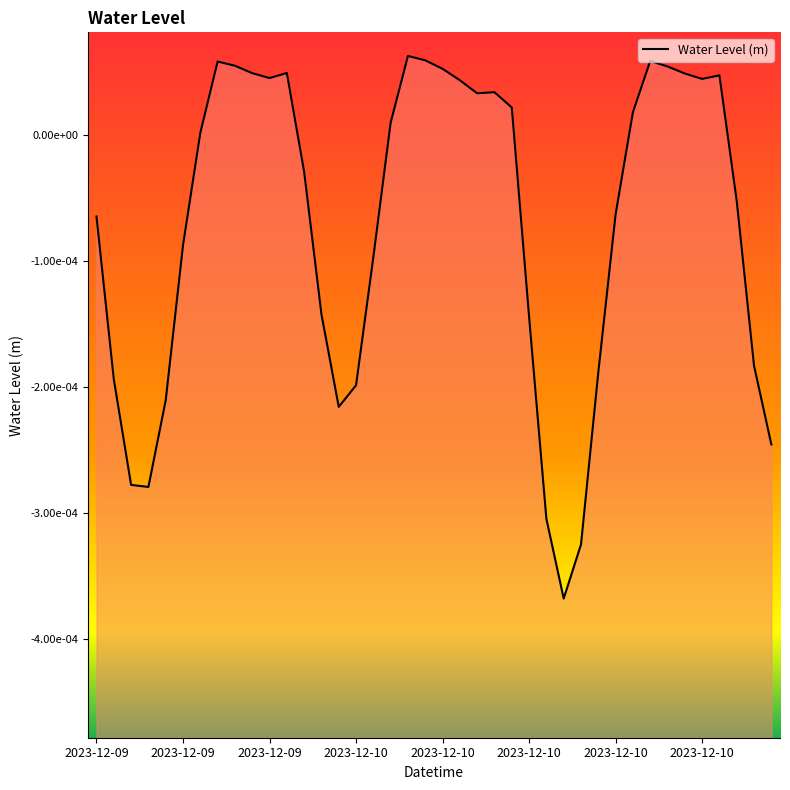

How many series are shown in this chart?

1